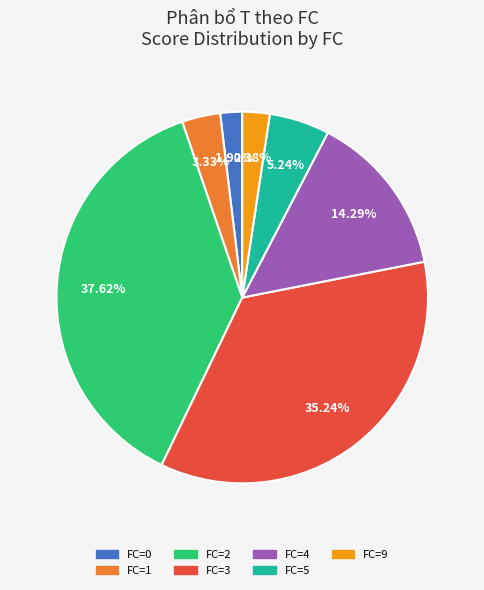

Does any single category account for the majority?

No